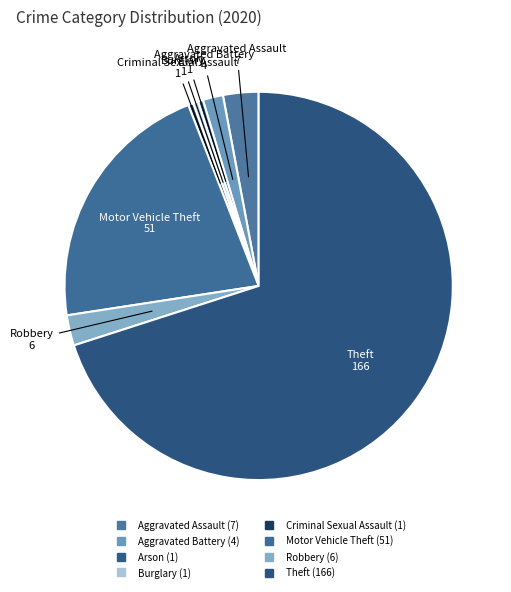

Is the sum of Criminal Sexual Assault and Aggravated Battery greater than half?

No